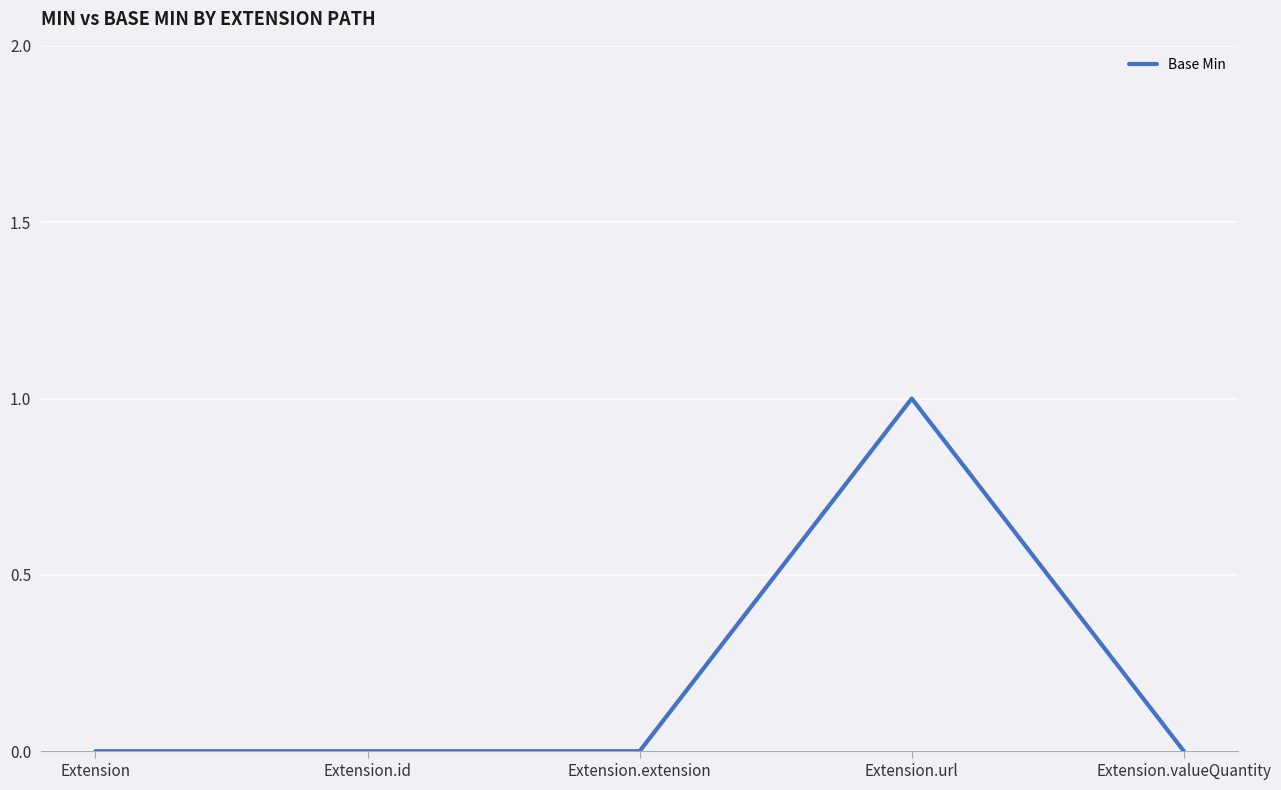

The value at Extension.id is 0. True or false?

True